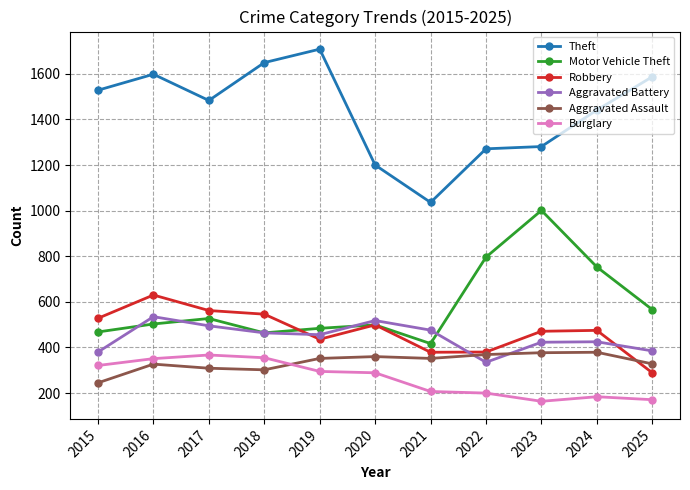

Where is the first local maximum for Aggravated Battery?

2016